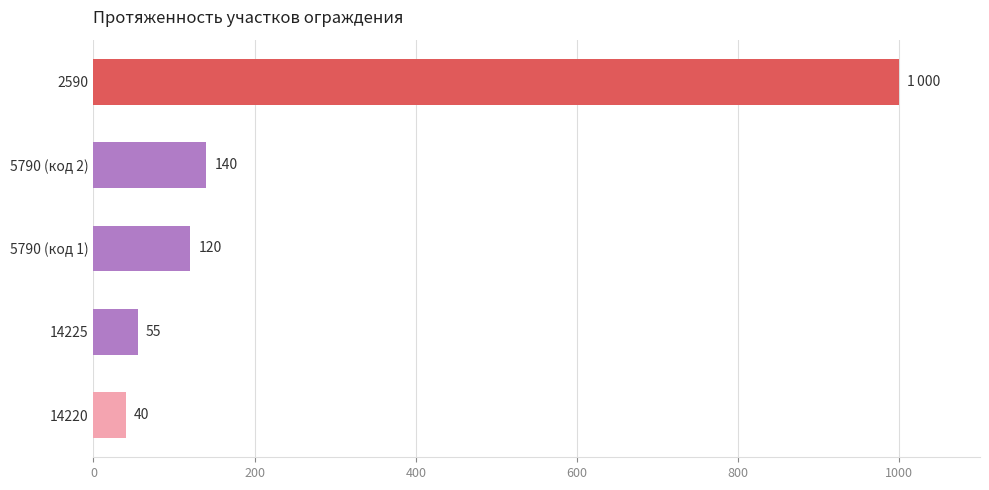

What is the change in value from 2590 to 5790 (код 1)?

-880